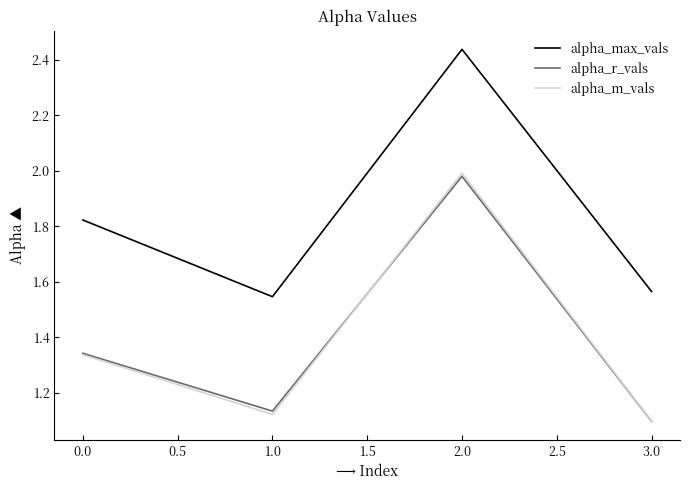

The alpha_r_vals series shows 2.0 at 2.0. True or false?

True